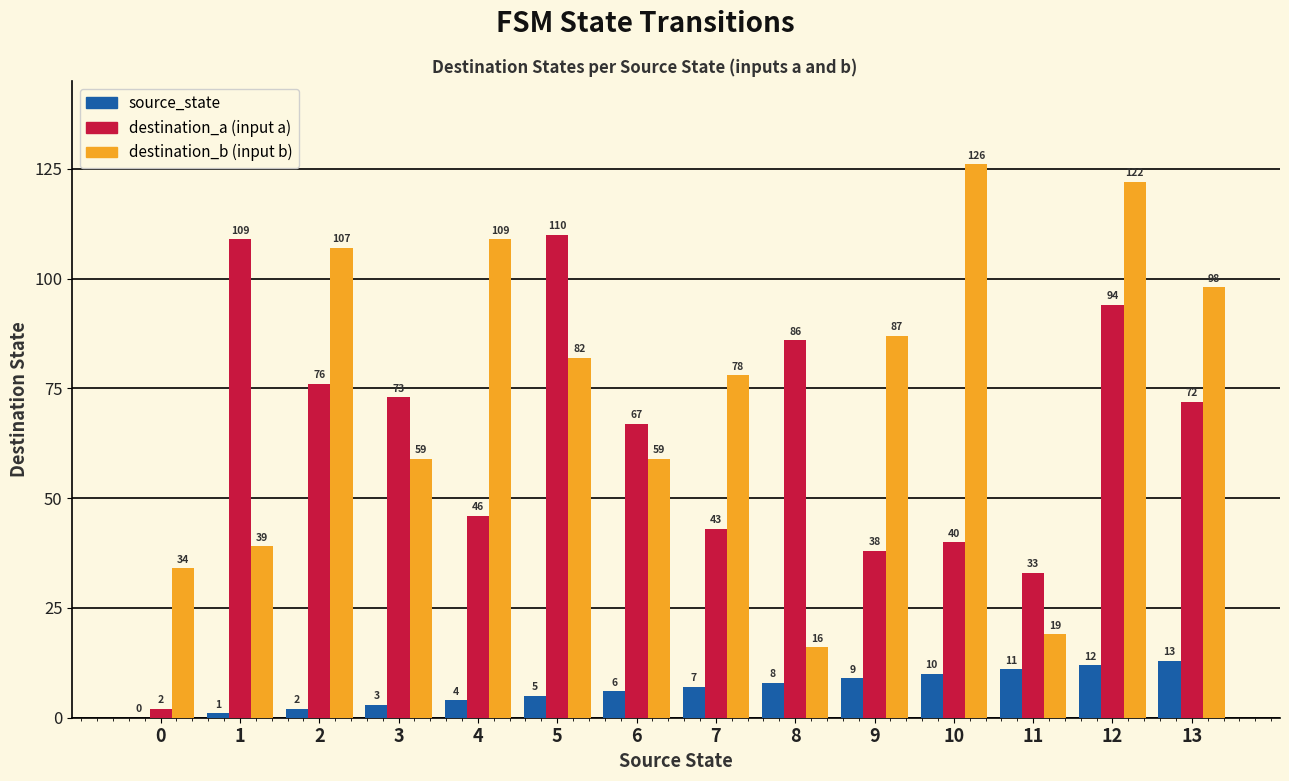

At which category is the sum across all series the highest?

12